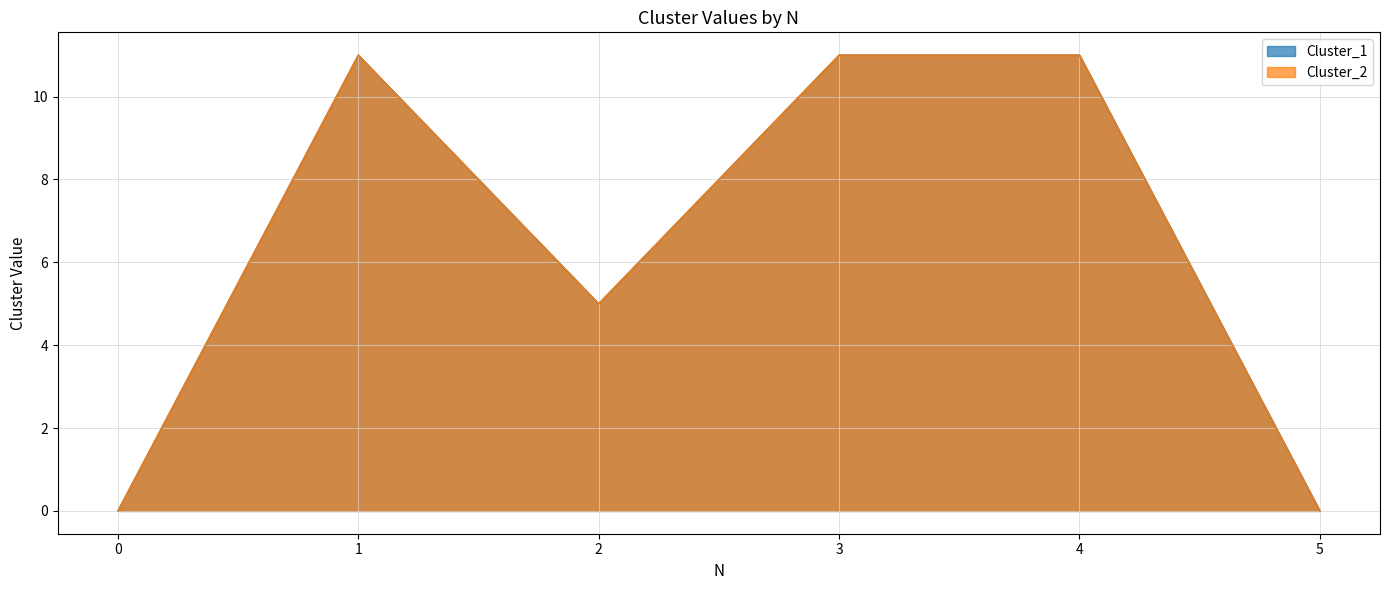

What is the sum of all Cluster_1 values?

38